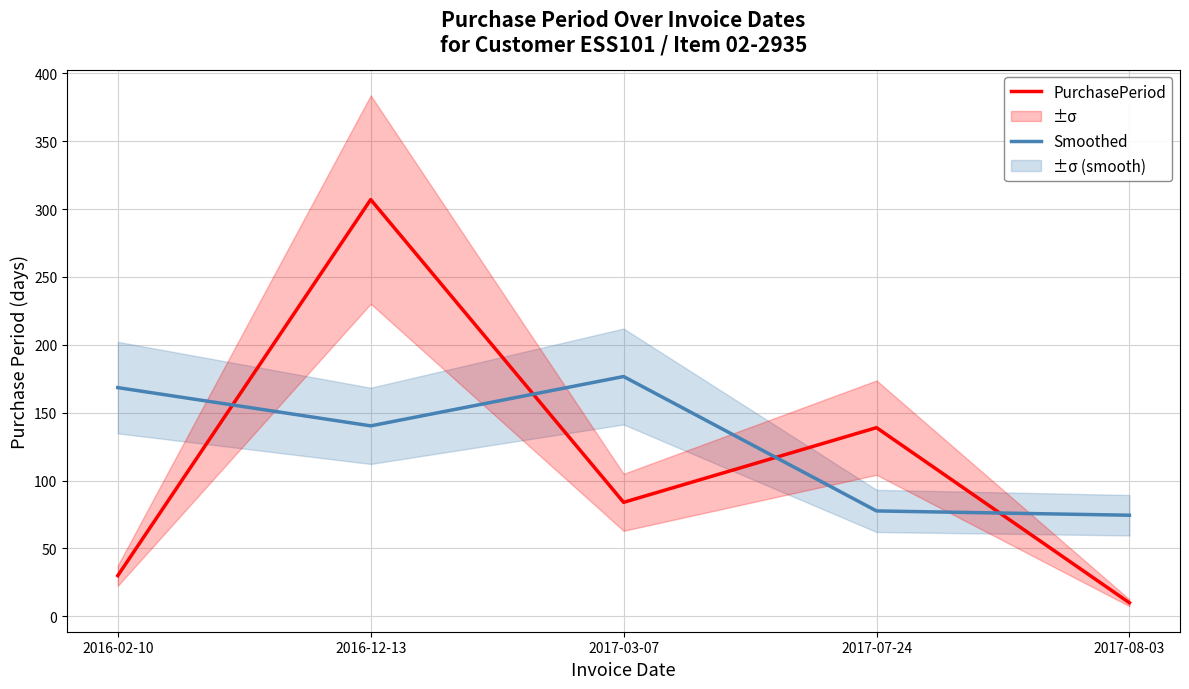

Is the value of PurchasePeriod at 2016-02-10 greater than the value of Smoothed at 2016-12-13?

No